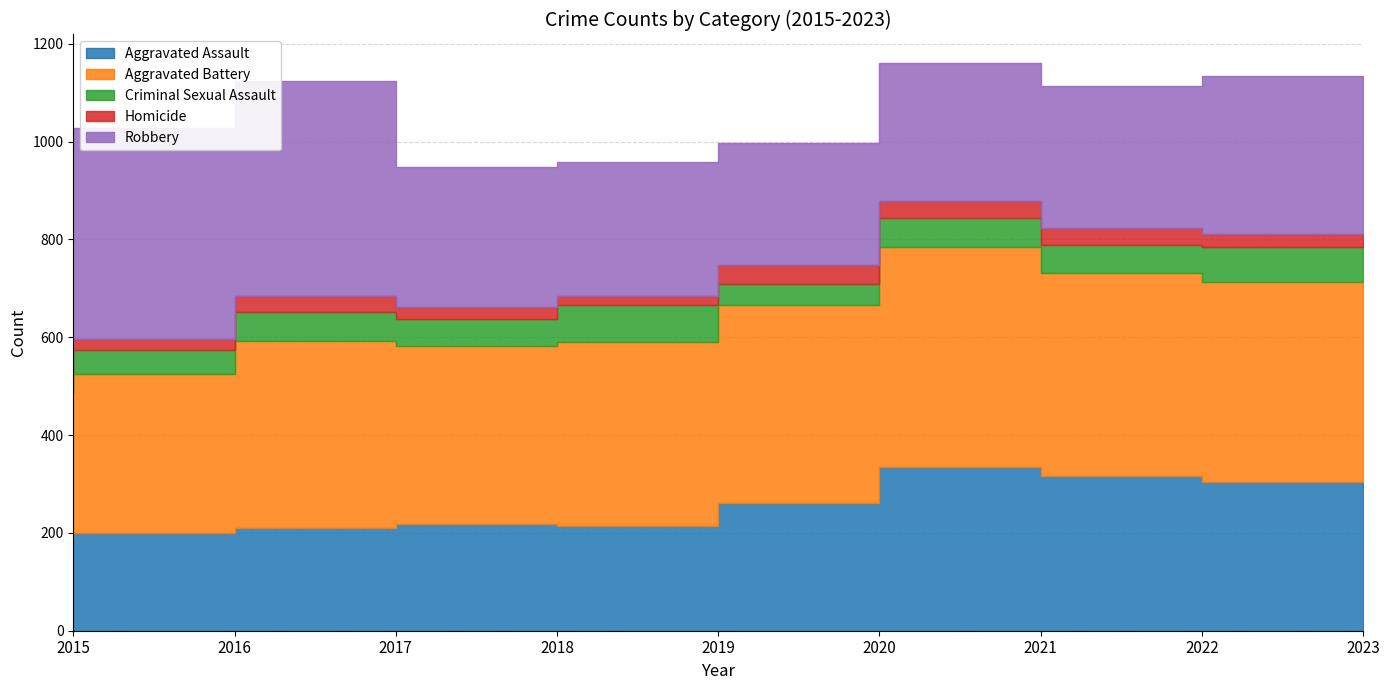

What is the difference between the highest and lowest values at 2016?

406